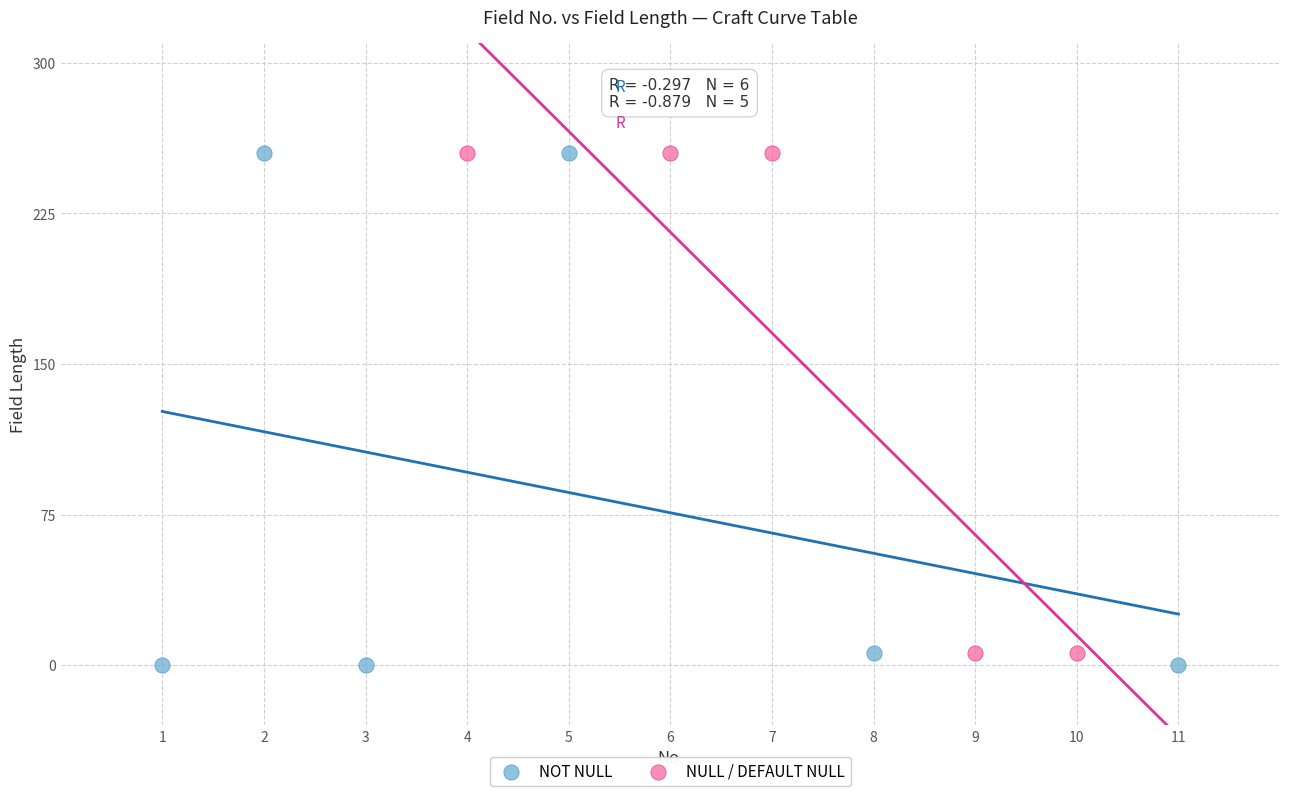

What are all the series names shown in the legend?

NOT NULL, NULL / DEFAULT NULL